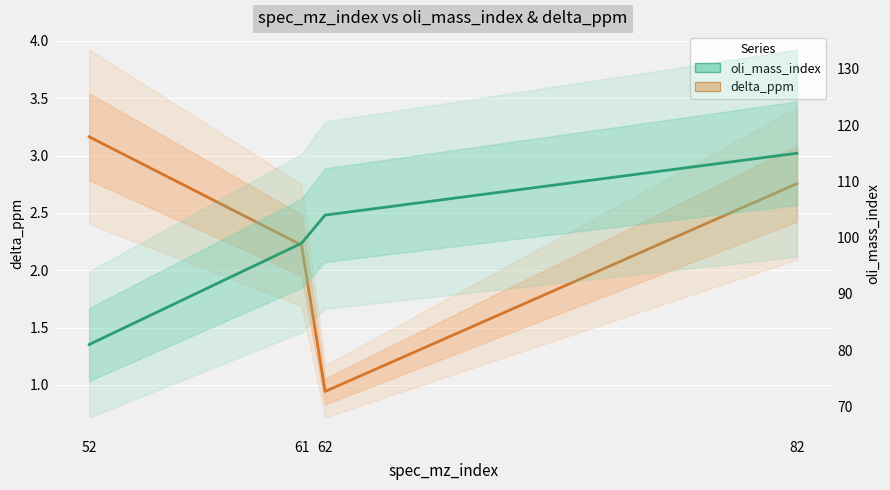

Which series has the largest range (max minus min)?

oli_mass_index